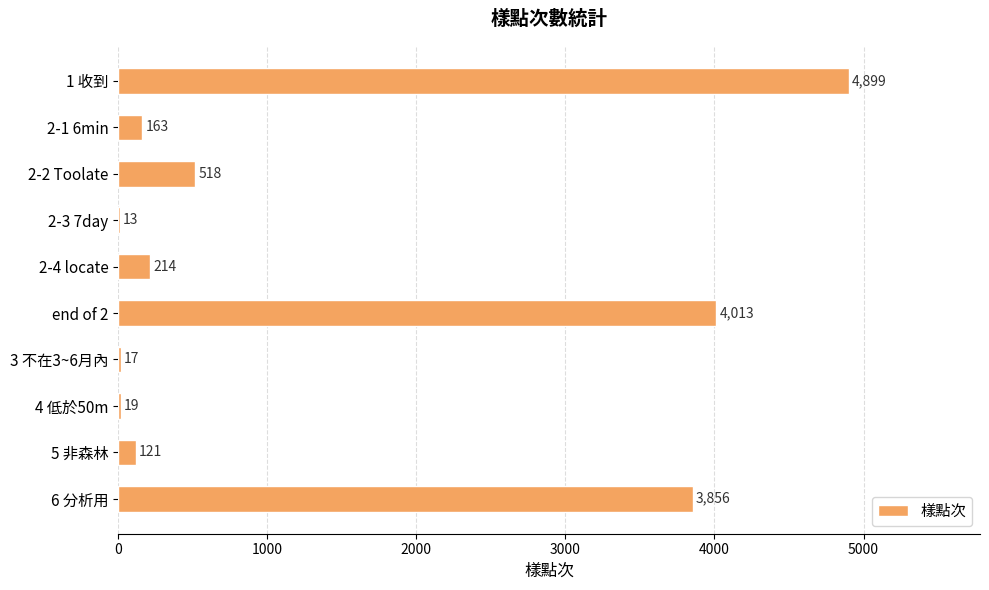

What is the greatest value displayed?

4899